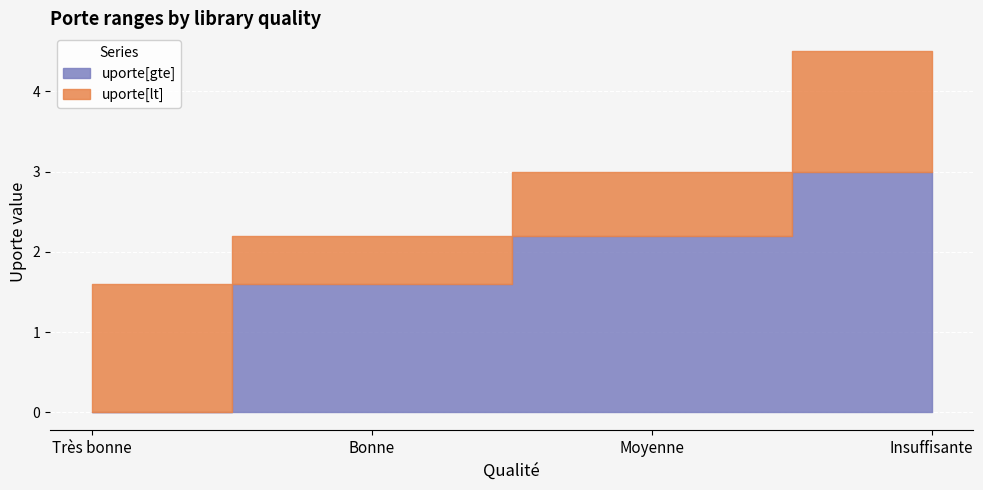

Rank the series at Insuffisante from lowest to highest value.

uporte[gte], uporte[lt]